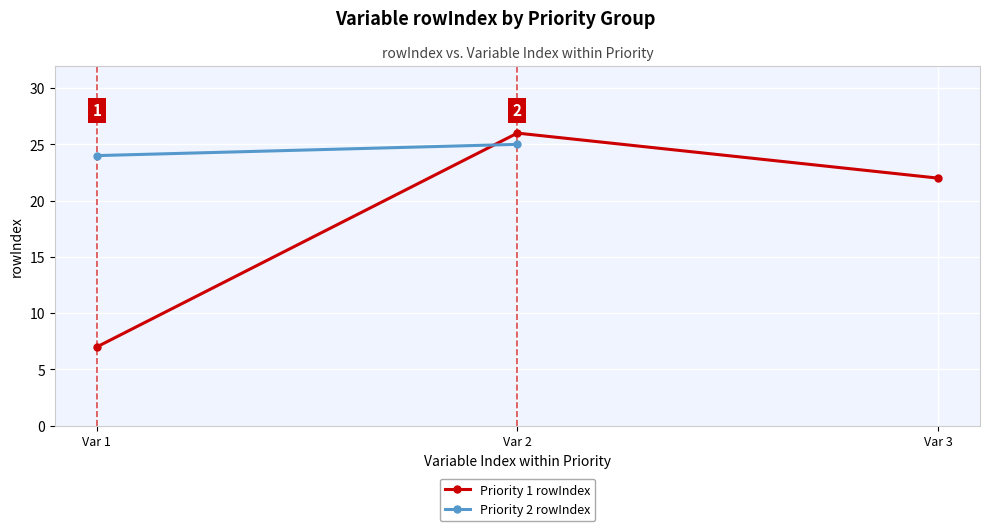

Which category has the highest value in the Priority 1 rowIndex series?

Var 2